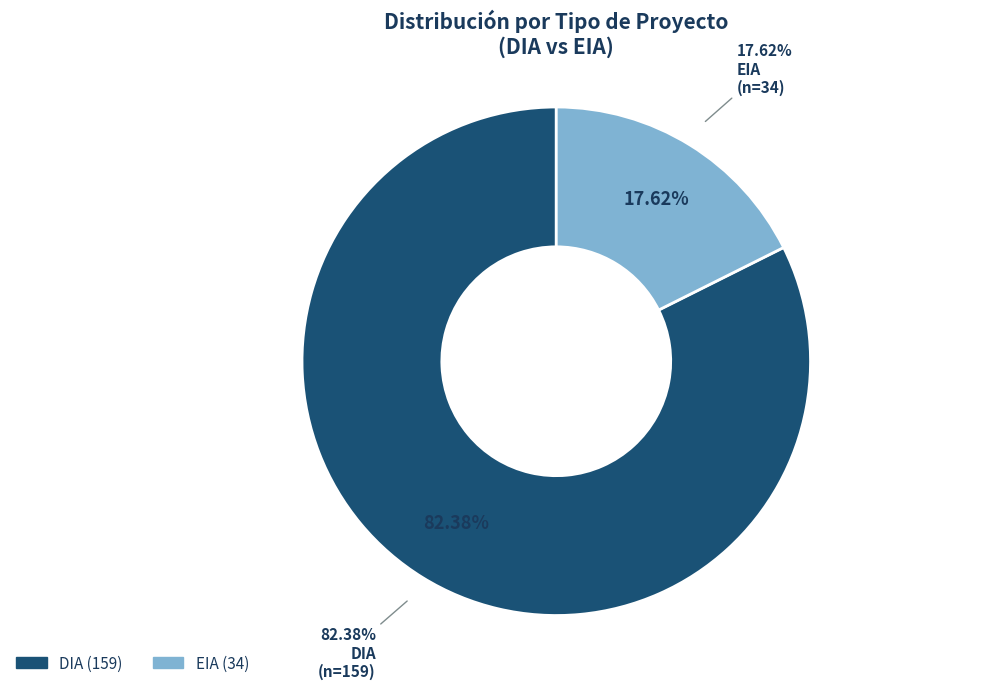

How many slices are in this pie chart?

2